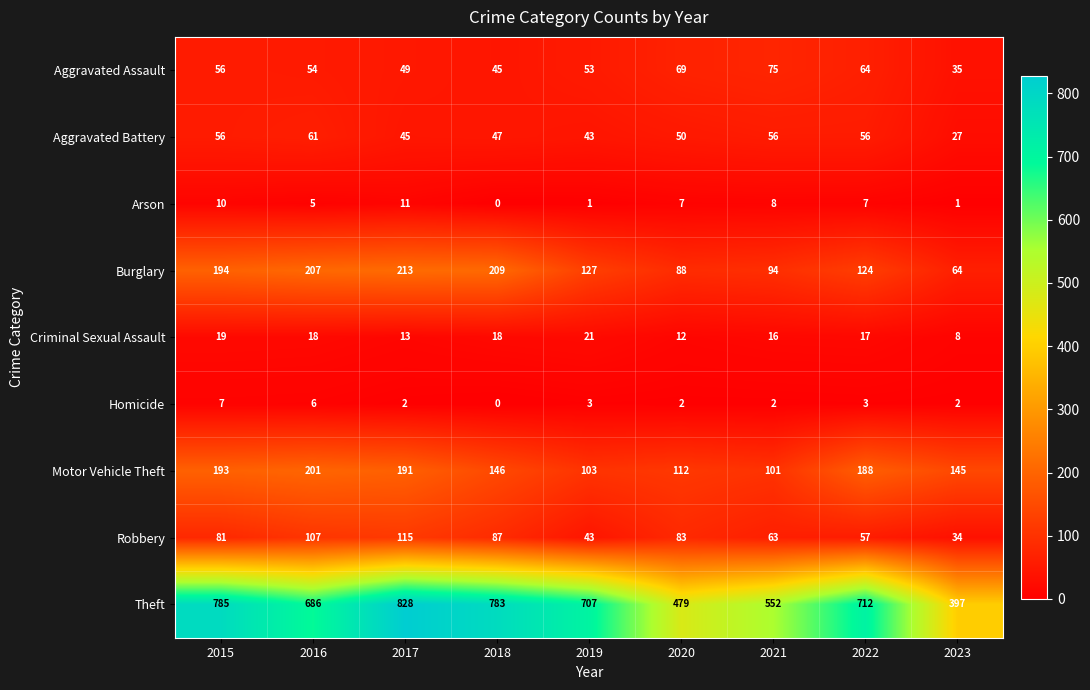

What is the difference between the maximum and second lowest values in the Burglary series?

125